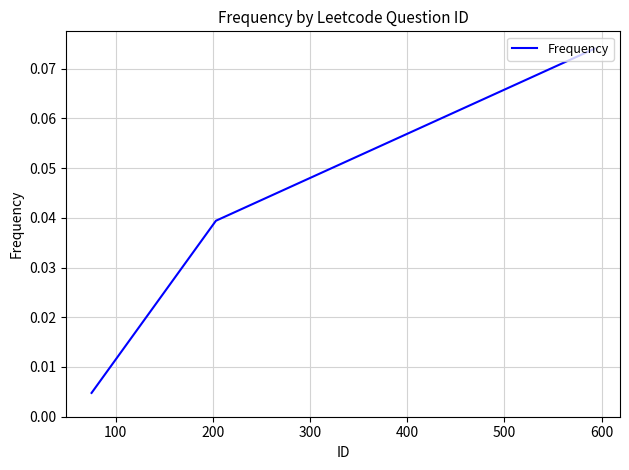

Reading right to left, list all the values displayed in this chart.

0.0	0.0	0.1